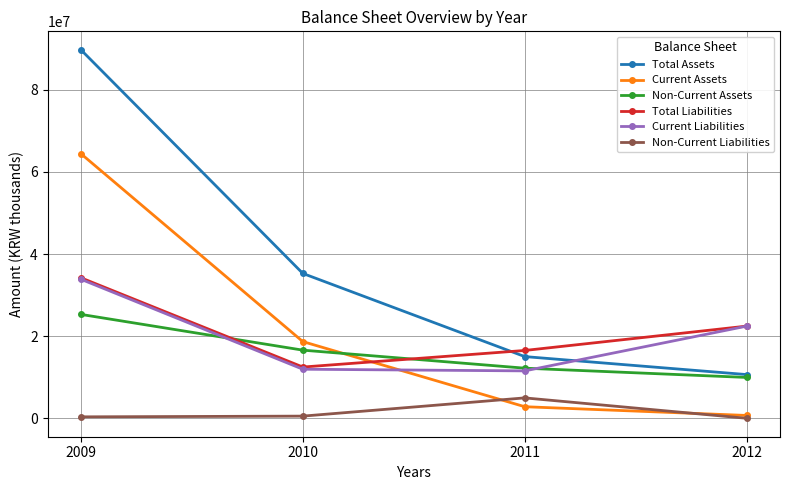

Between 2010 and 2011, which series saw the biggest shift?

Total Assets